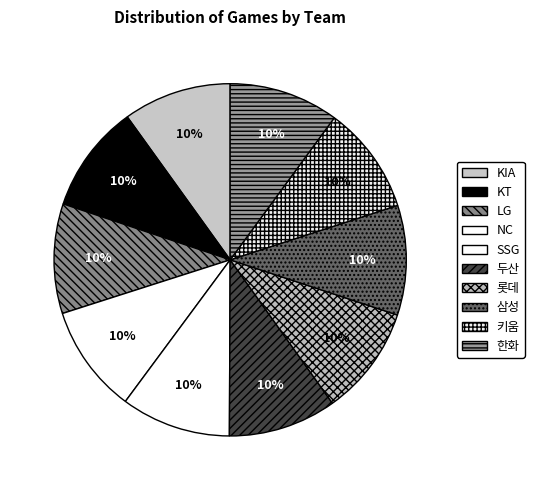

How many slices are in this pie chart?

10